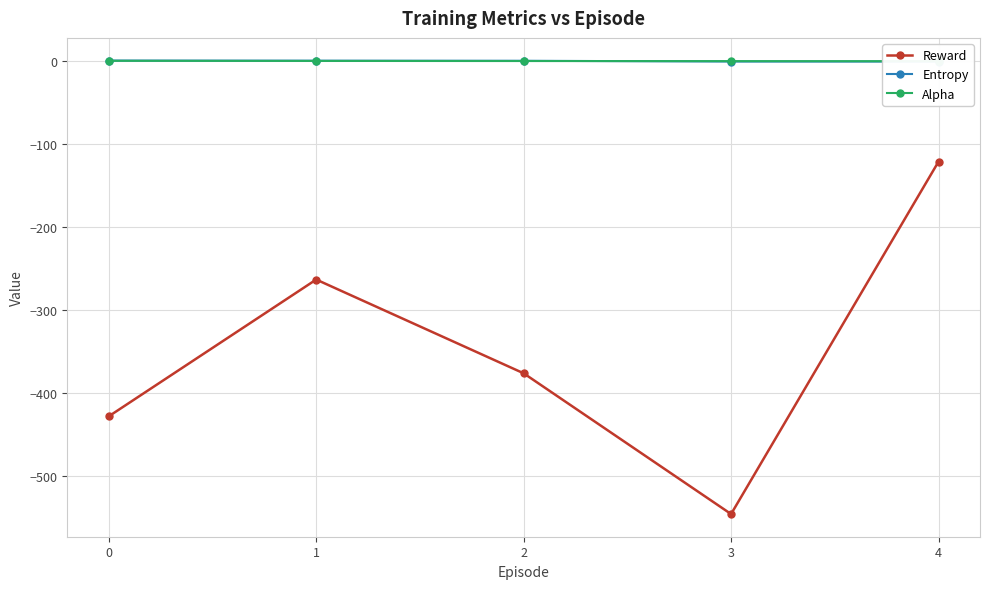

Is this an area chart (filled region under the line)?

No